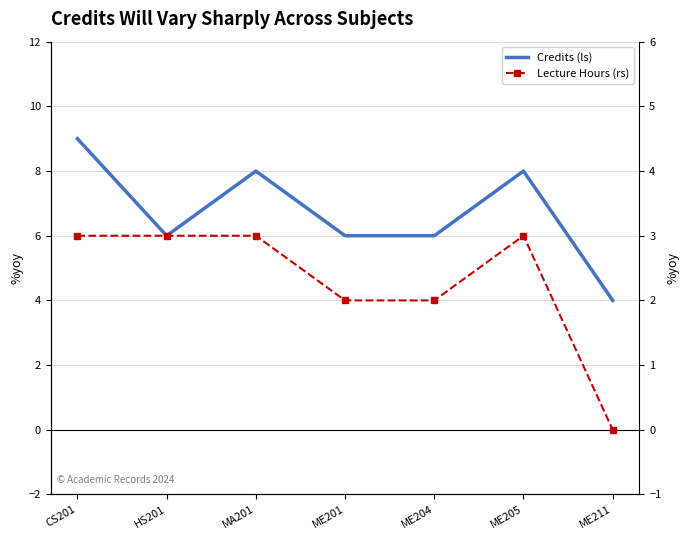

Where is the first local maximum for Lecture Hours (rs)?

ME205